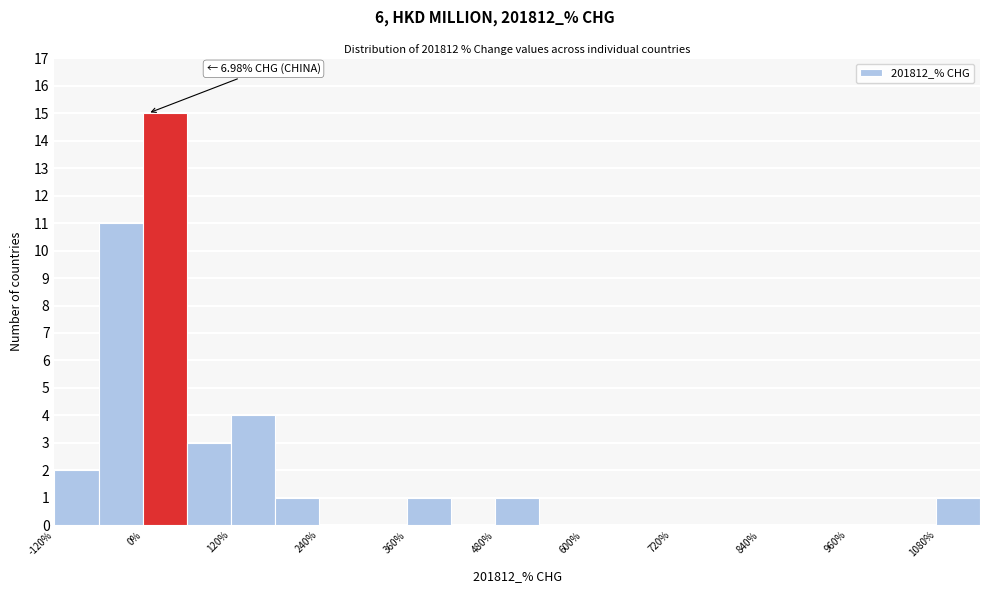

Read against the x-axis, roughly where is the centre of the tallest bar?

40